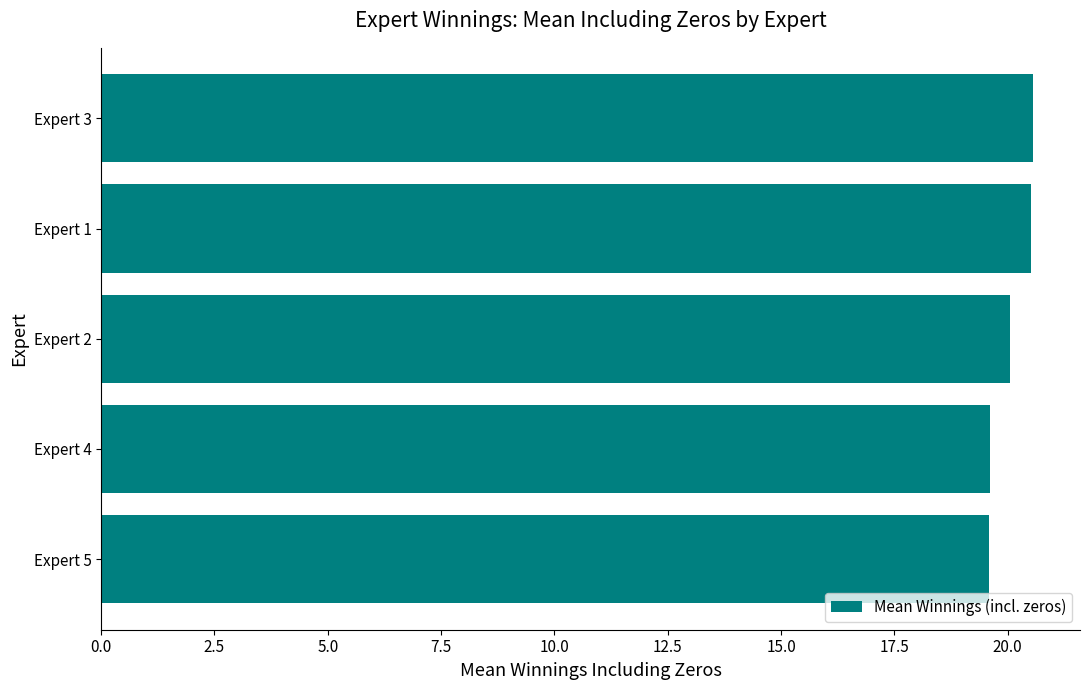

What is the average value?

20.1